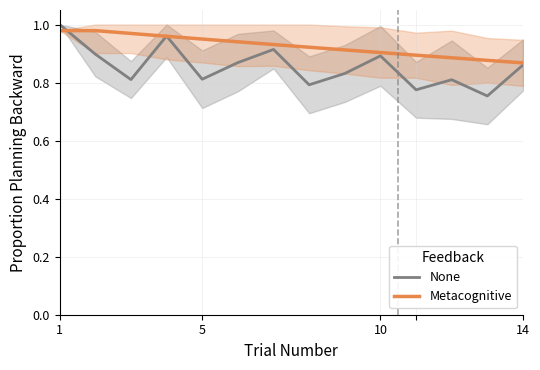

List the series in order of their peak value, lowest first.

Metacognitive, None